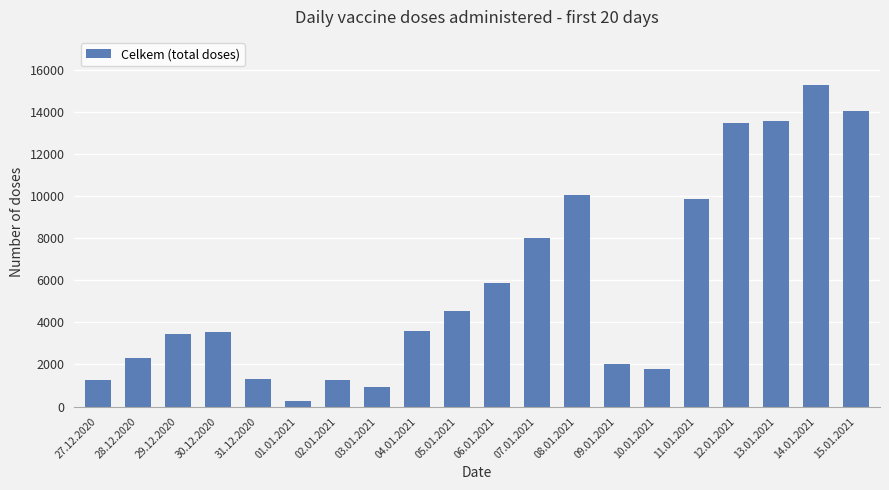

What is the greatest value displayed?

15260